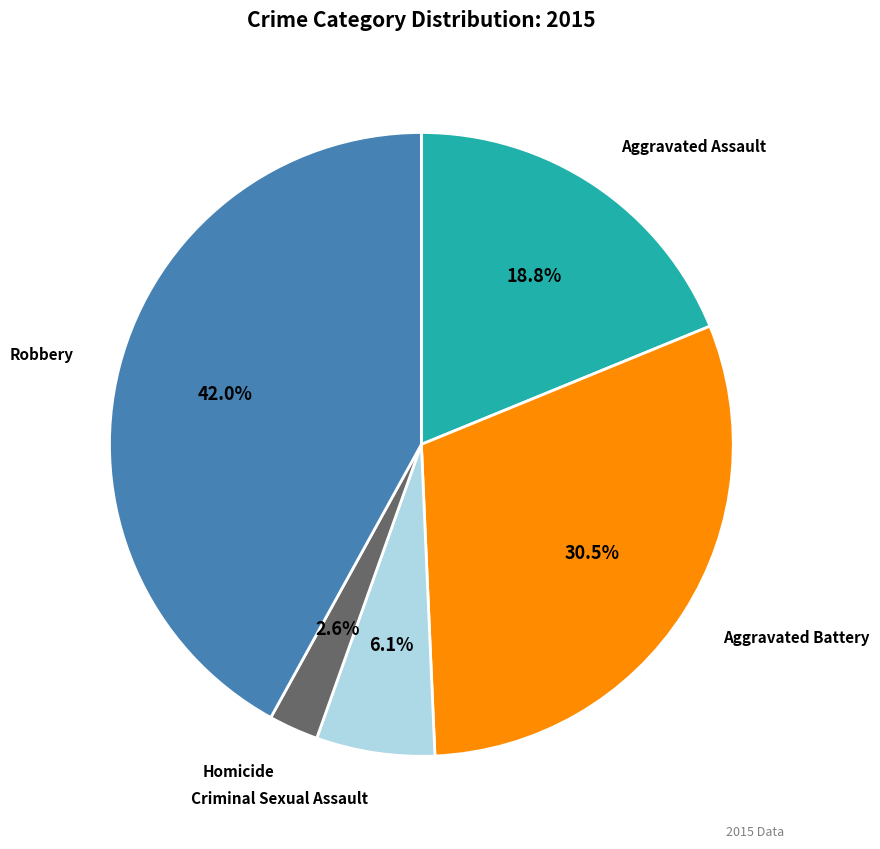

To the nearest percent, what is the difference between the Aggravated Battery and Aggravated Assault slice percentages?

12%